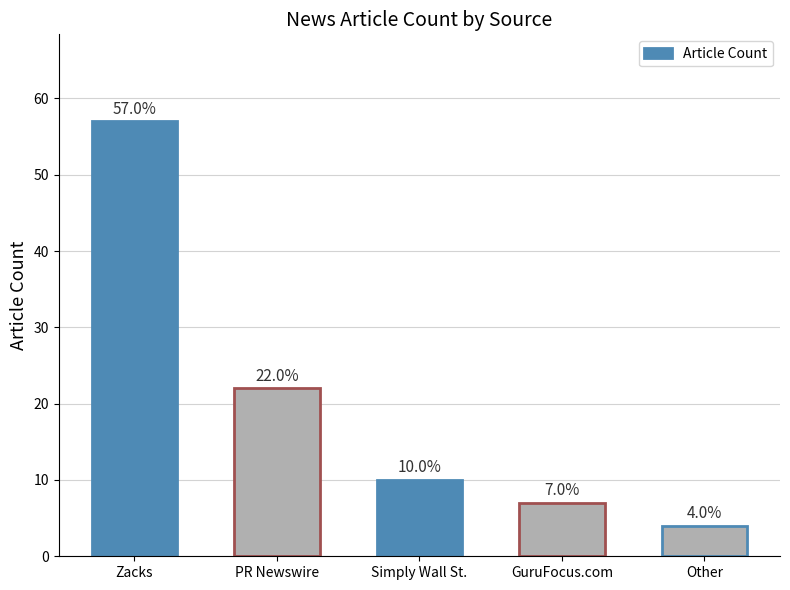

What position from the left is Other?

5